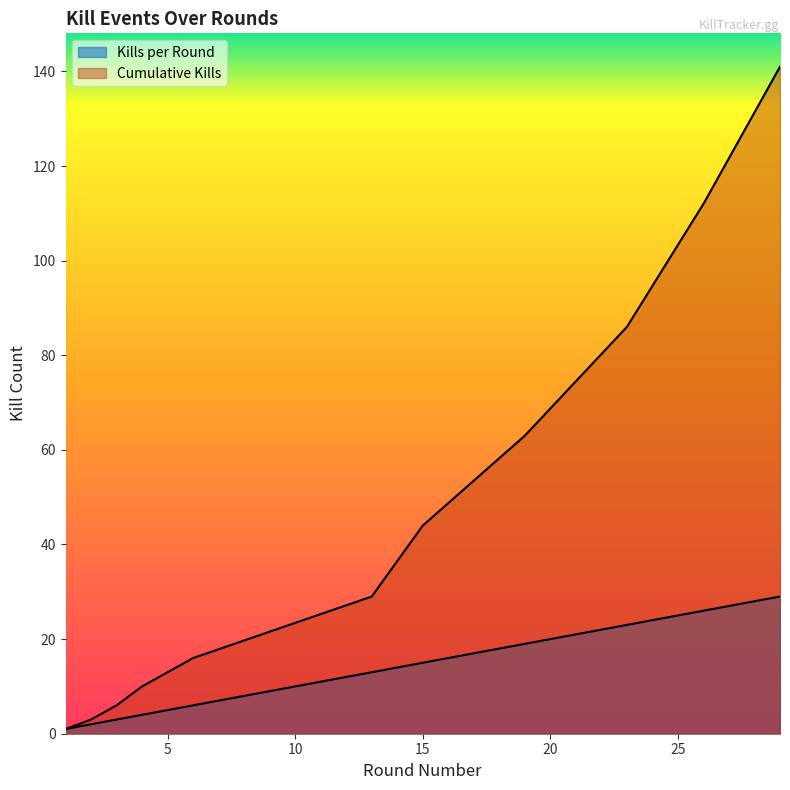

Which label corresponds to the smallest value in the chart?

1